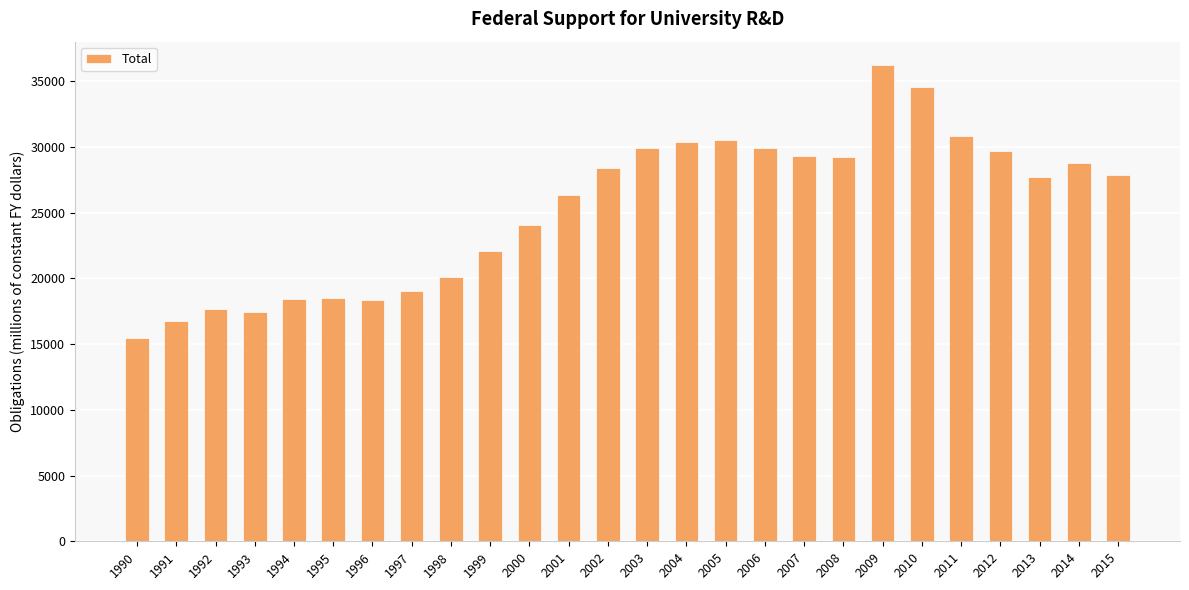

What is the change in value from 2001 to 2005?

+4170.4